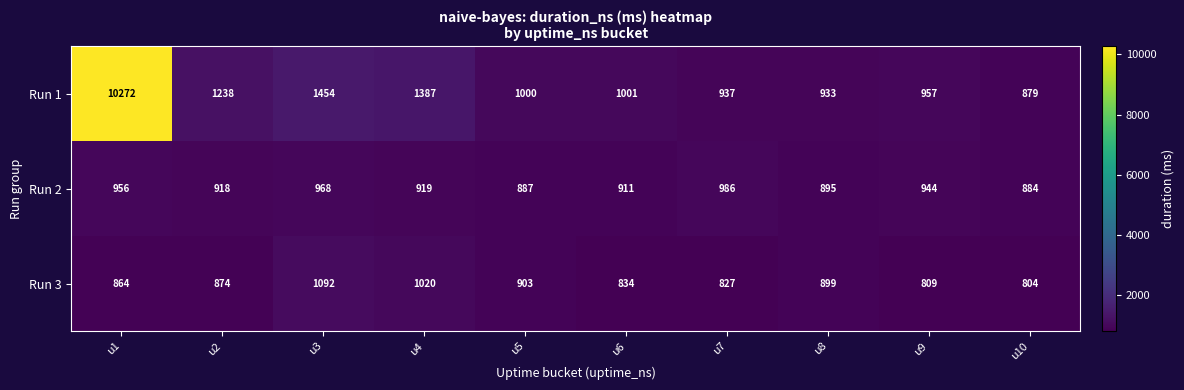

Count the number of categories in the chart.

10